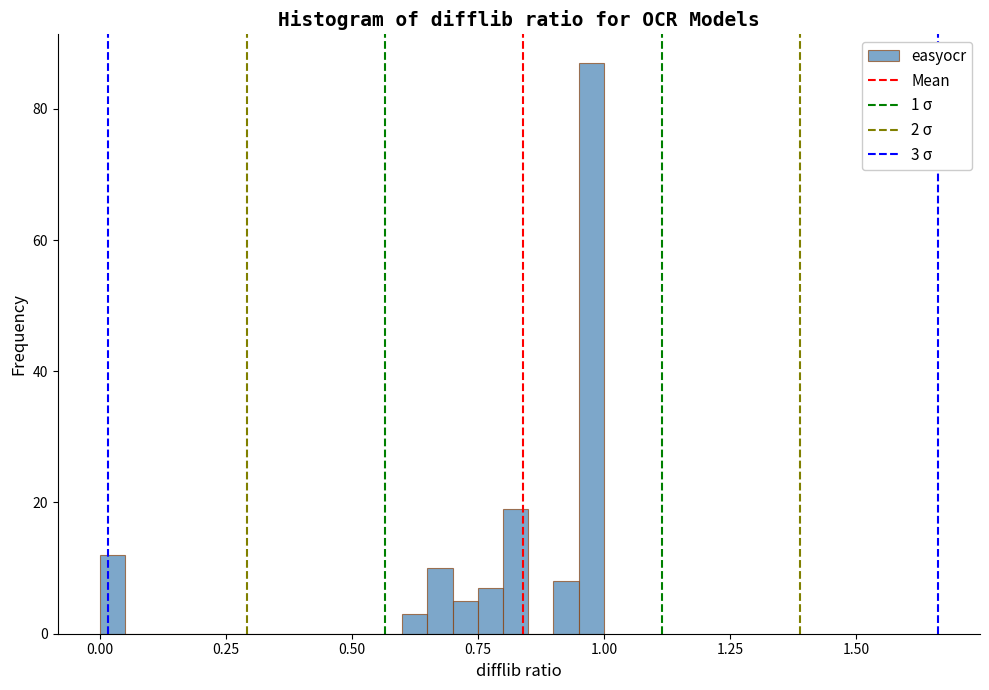

Read against the x-axis, roughly where is the centre of the tallest bar?

1.00